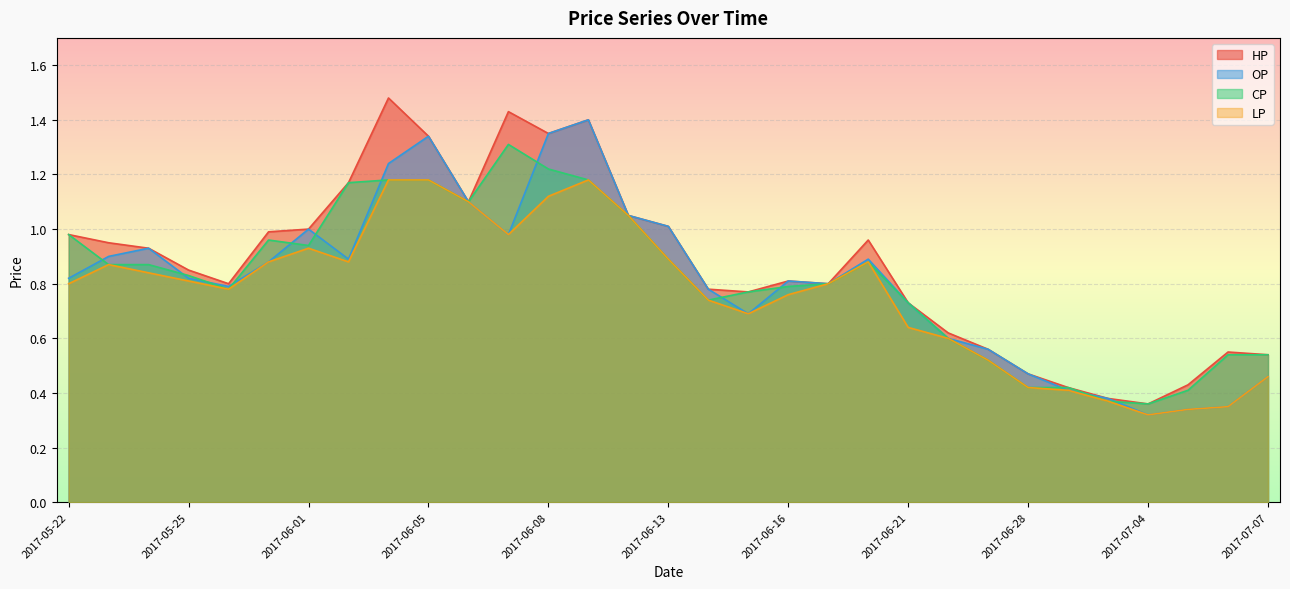

Where is OP nearest to the value 0?

2017-07-04